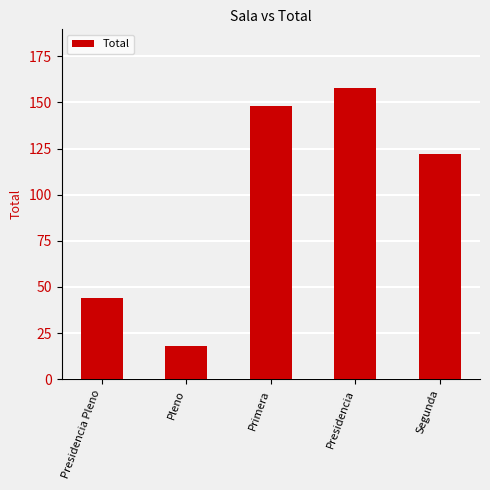

What is the ratio of the value at Segunda to the value at Presidencia Pleno?

2.8